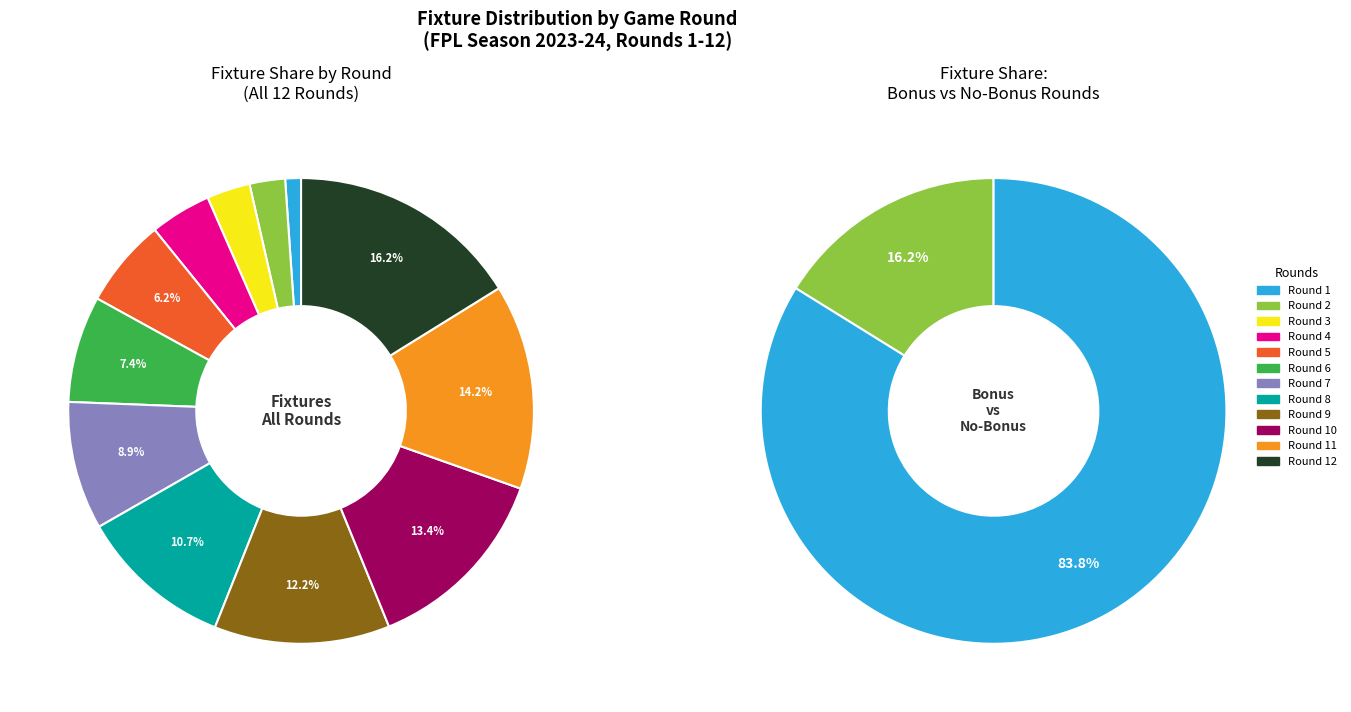

True or false: Round 1 accounts for 1% of the total.

True